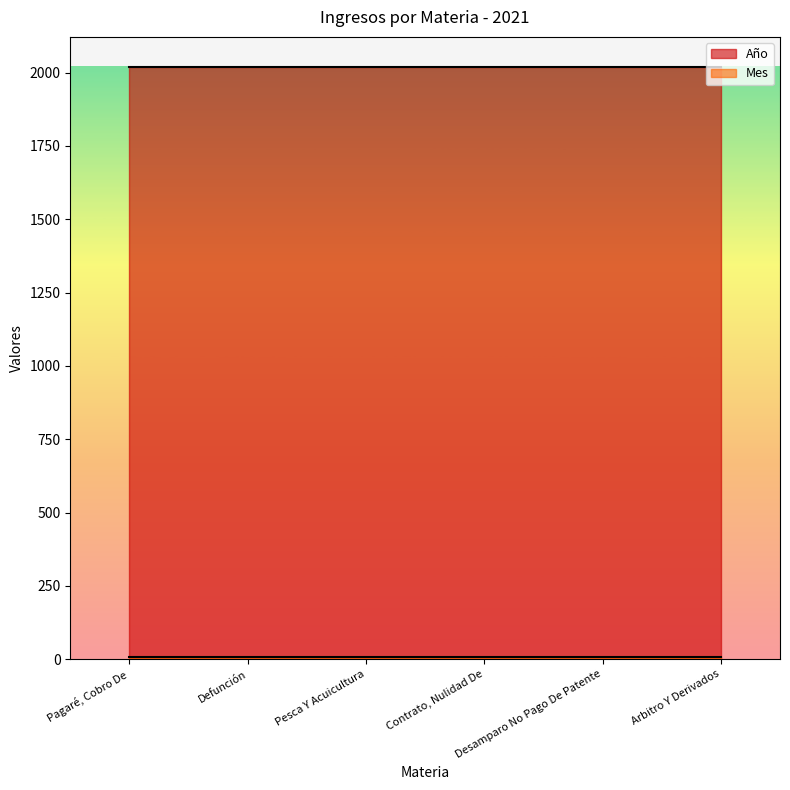

At which category does the chart reach its minimum across all series?

Pagaré, Cobro De